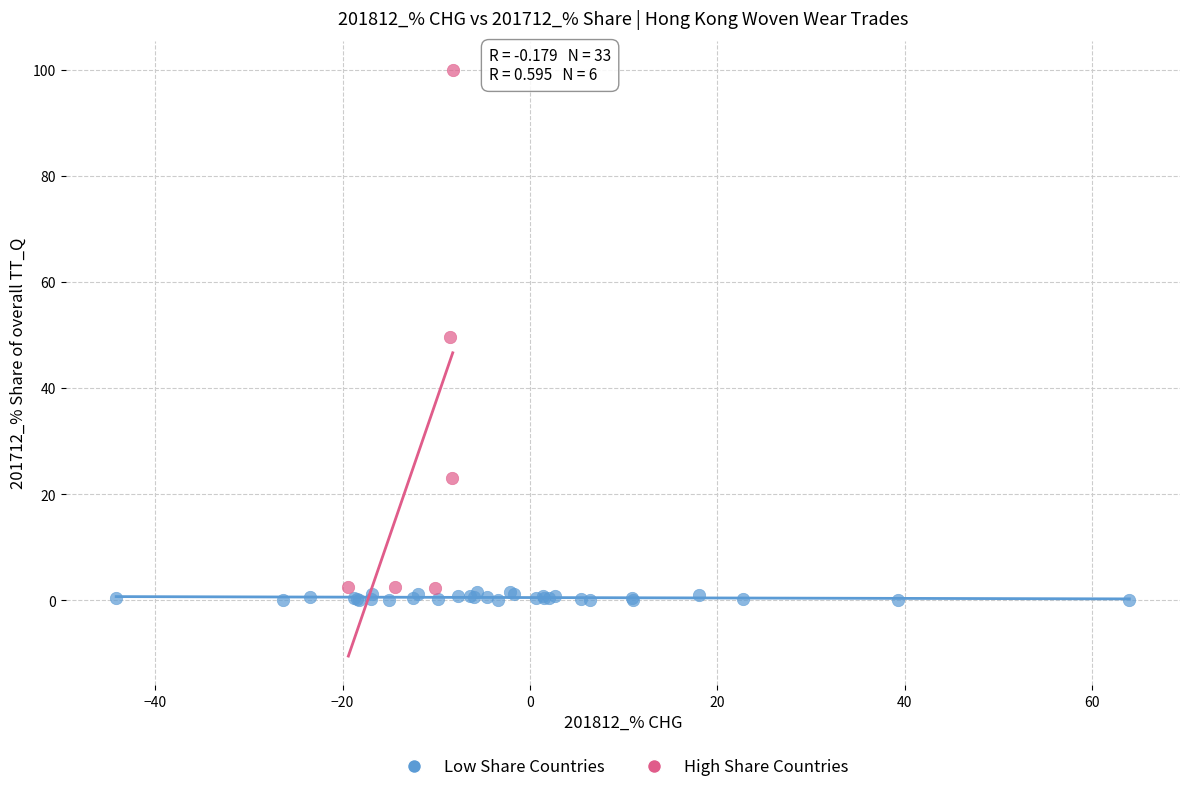

Which series has the widest spread of Y values?

High Share Countries